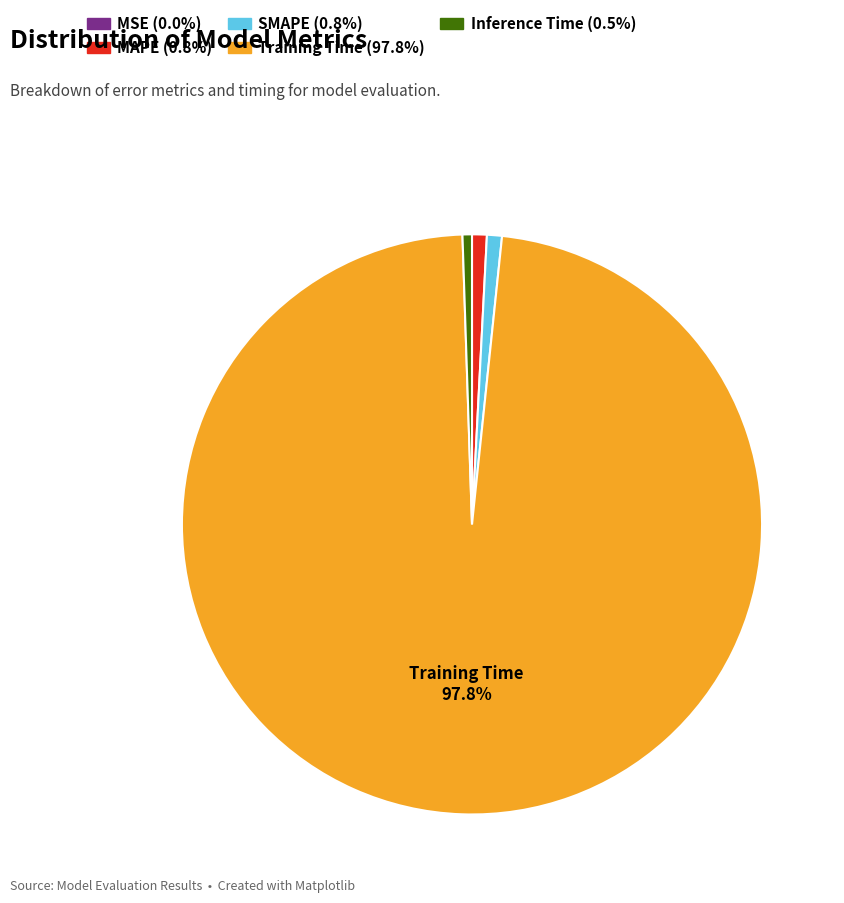

Is there a majority slice in this chart?

Yes